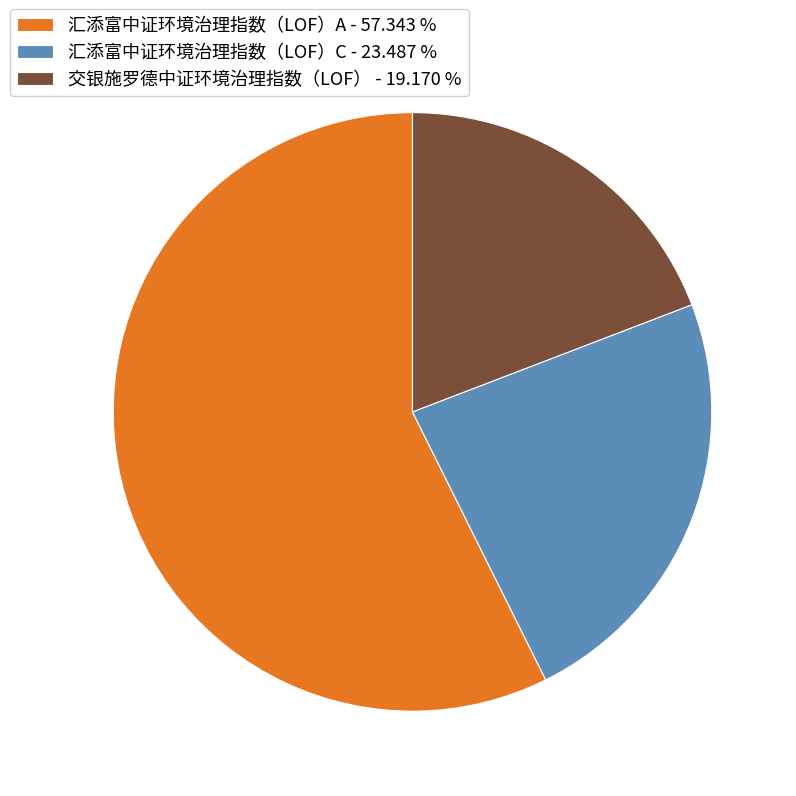

The 交银施罗德中证环境治理指数（LOF） slice represents 5% of the pie. True or false?

False